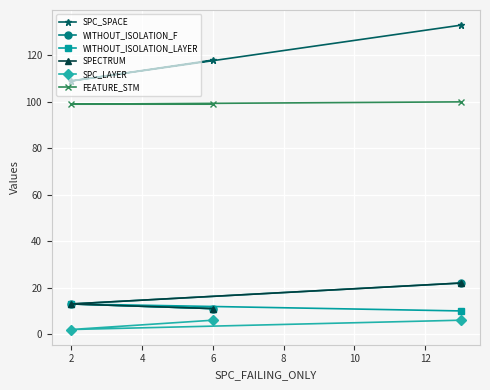

How many lines are shown in the chart?

6